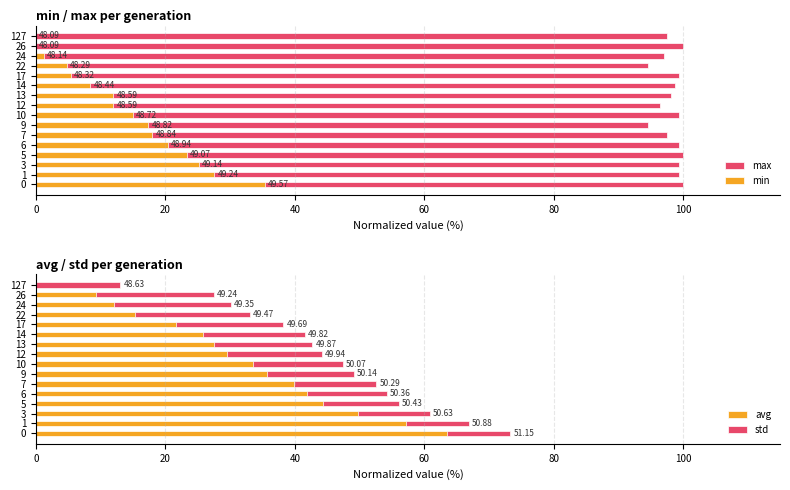

The value of std at 26 is 18.2. True or false?

True